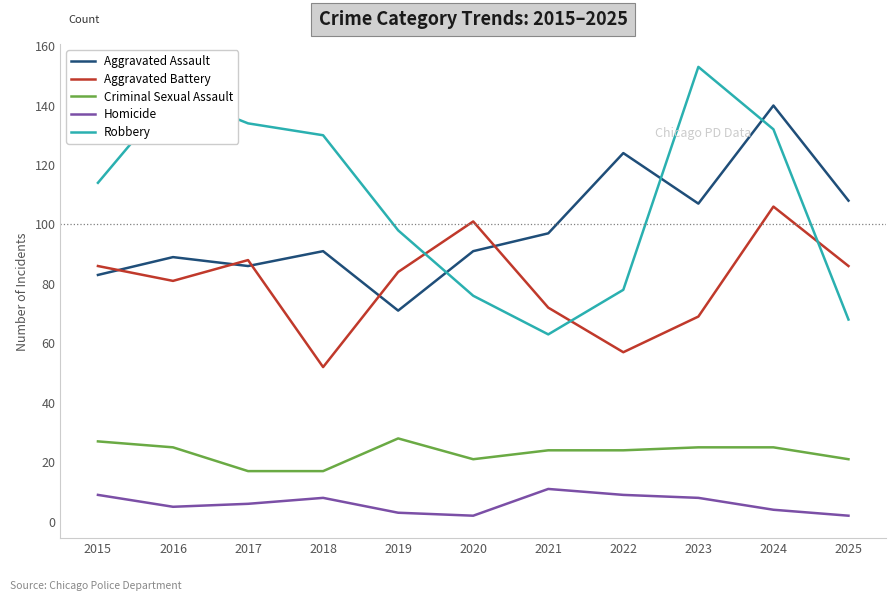

Rank the series at 2022 from highest to lowest value.

Aggravated Assault, Robbery, Aggravated Battery, Criminal Sexual Assault, Homicide